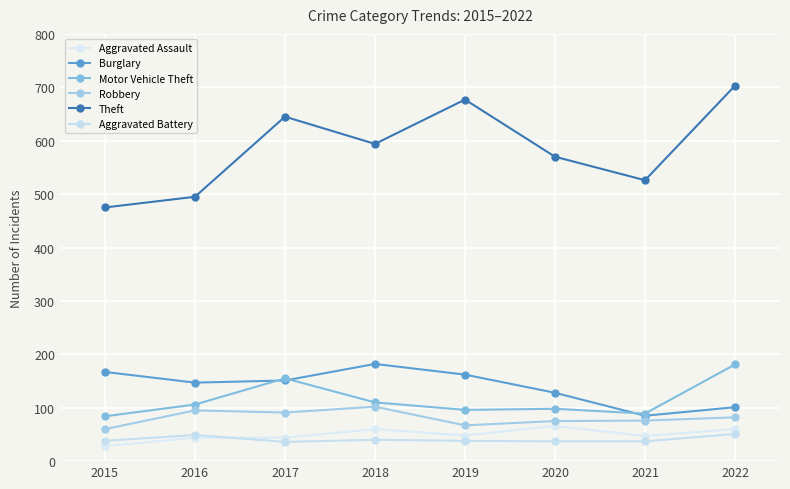

At which category does Burglary reach its first local peak?

2018